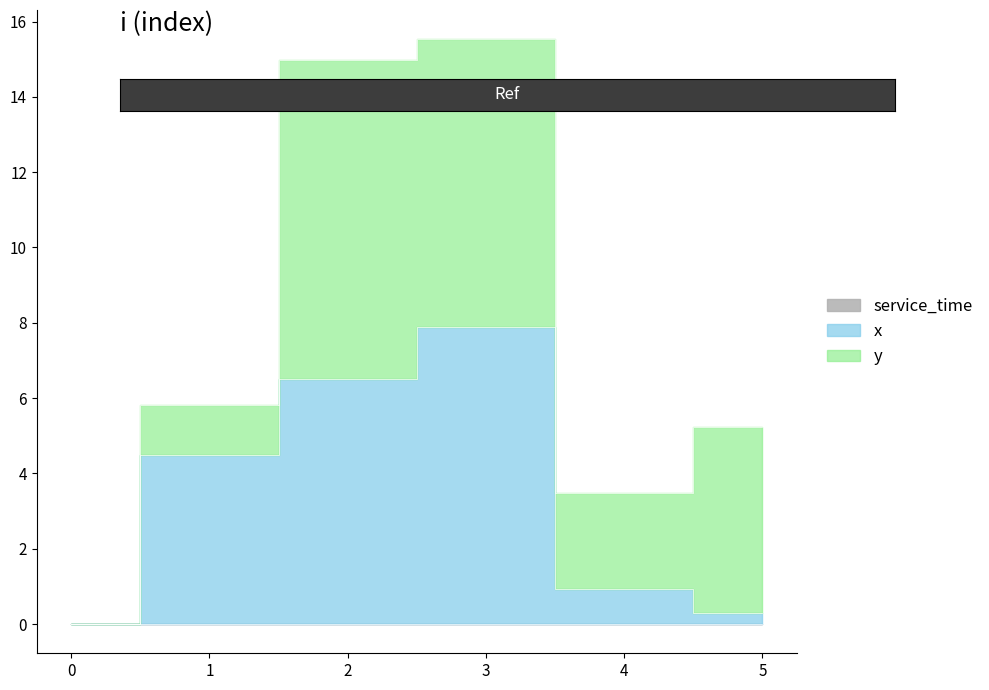

Read the x value at 4.

0.9